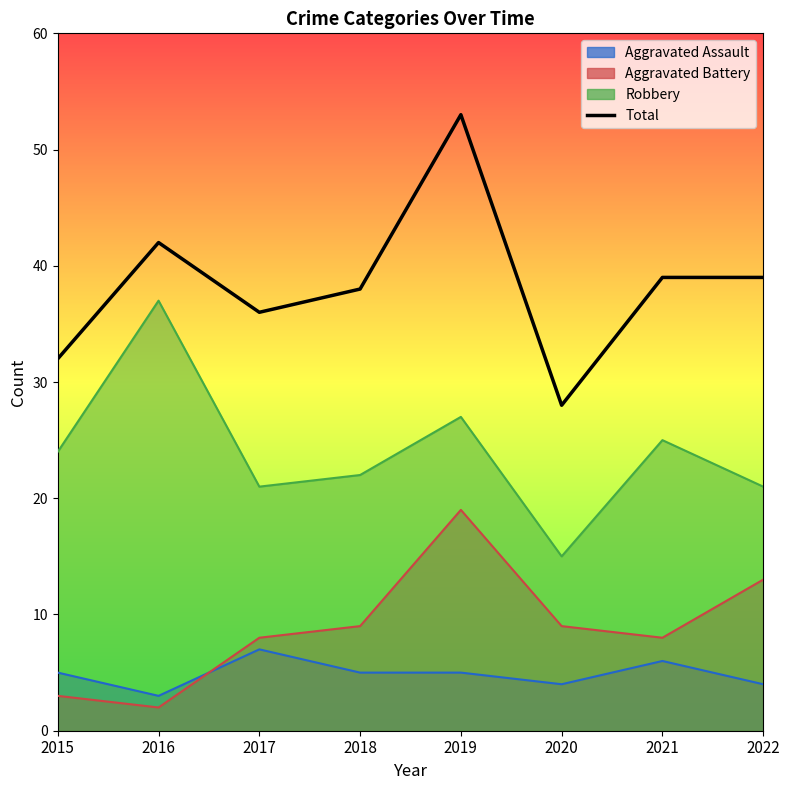

What is the value of the Aggravated Battery point at the 2nd from the left?

2